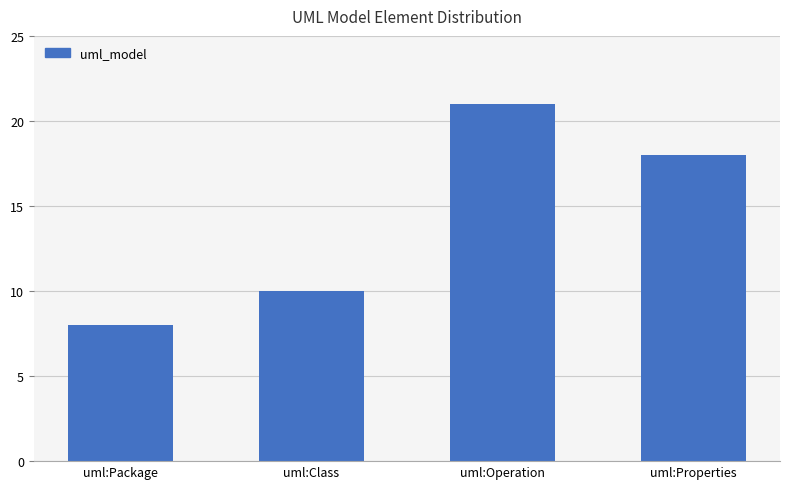

True or false: the data shows 18 at uml:Properties.

True